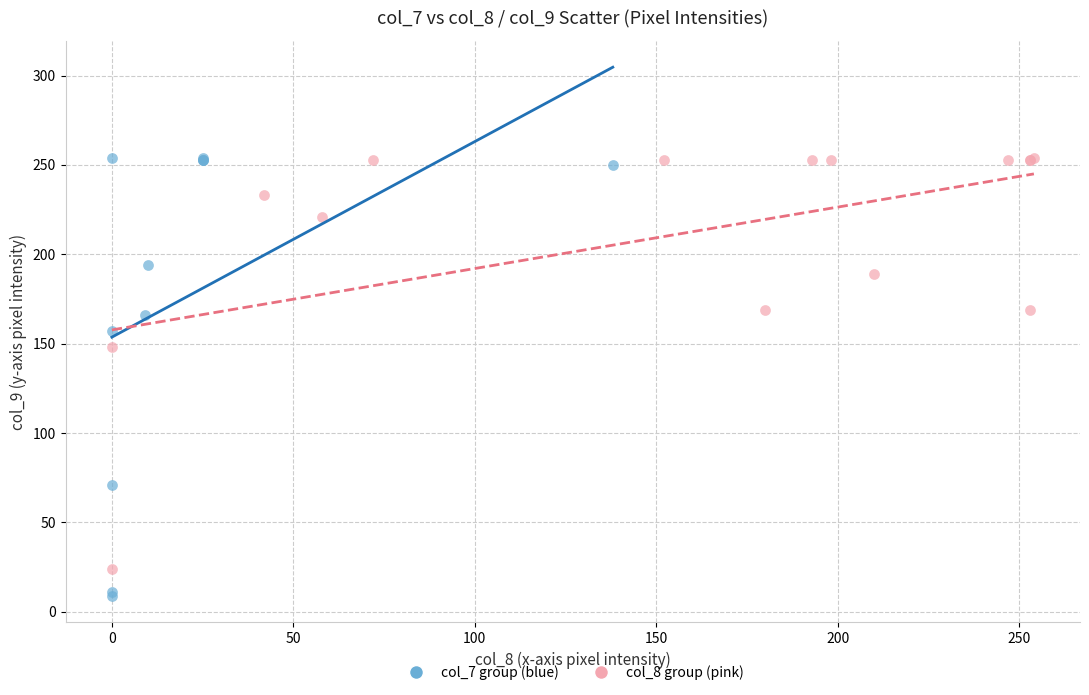

Which series has the widest spread of Y values?

col_7 group (blue)